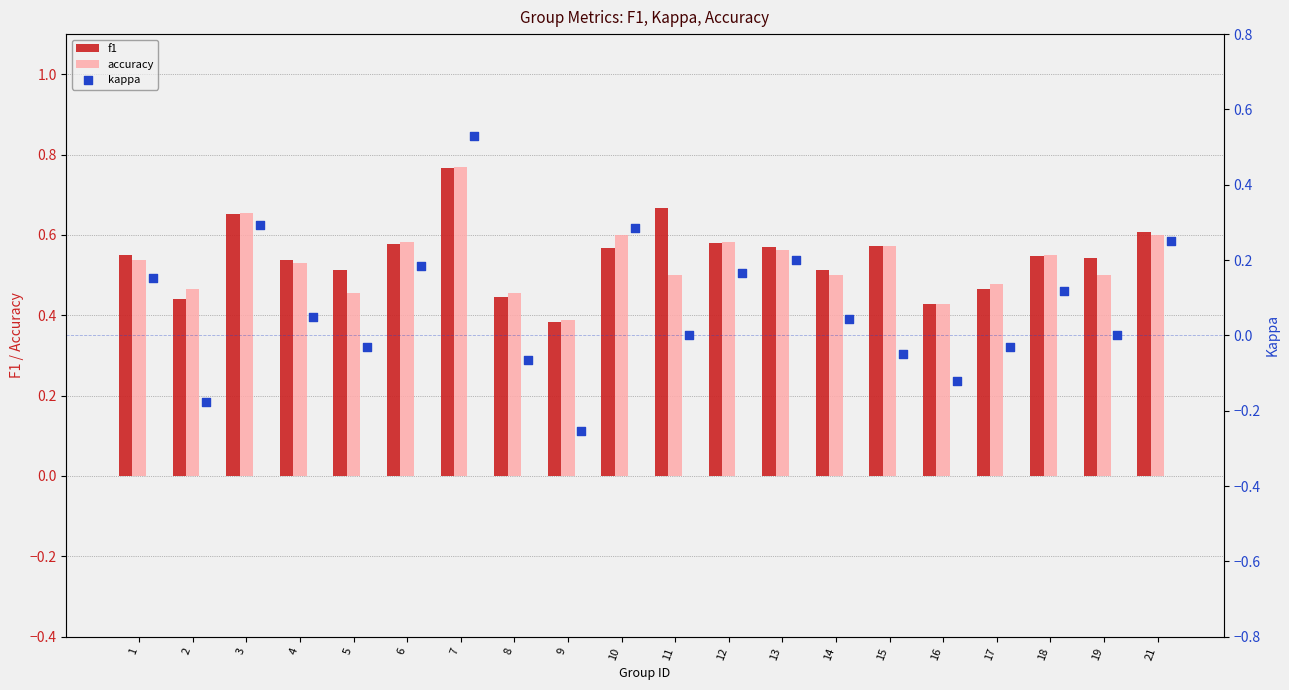

Which series reaches the minimum Y coordinate?

kappa